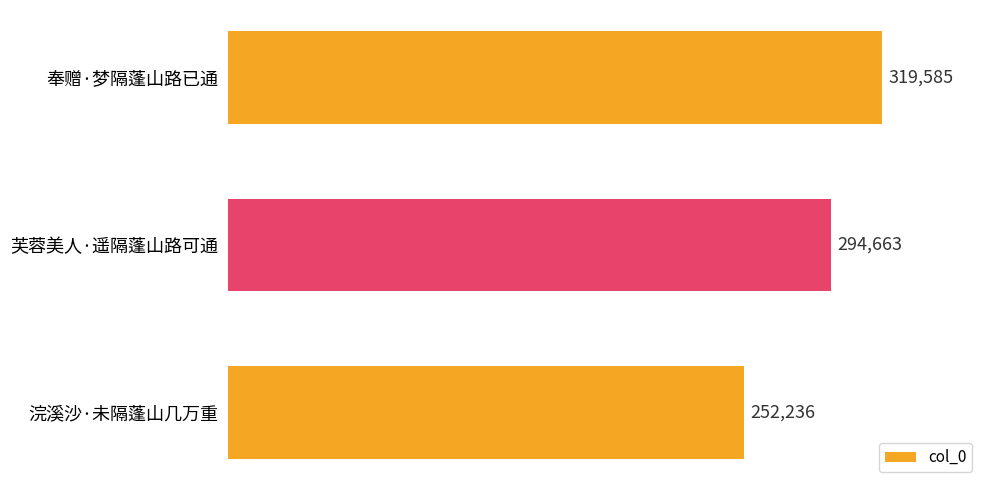

At which label is the value closest to 285910?

芙蓉美人·遥隔蓬山路可通